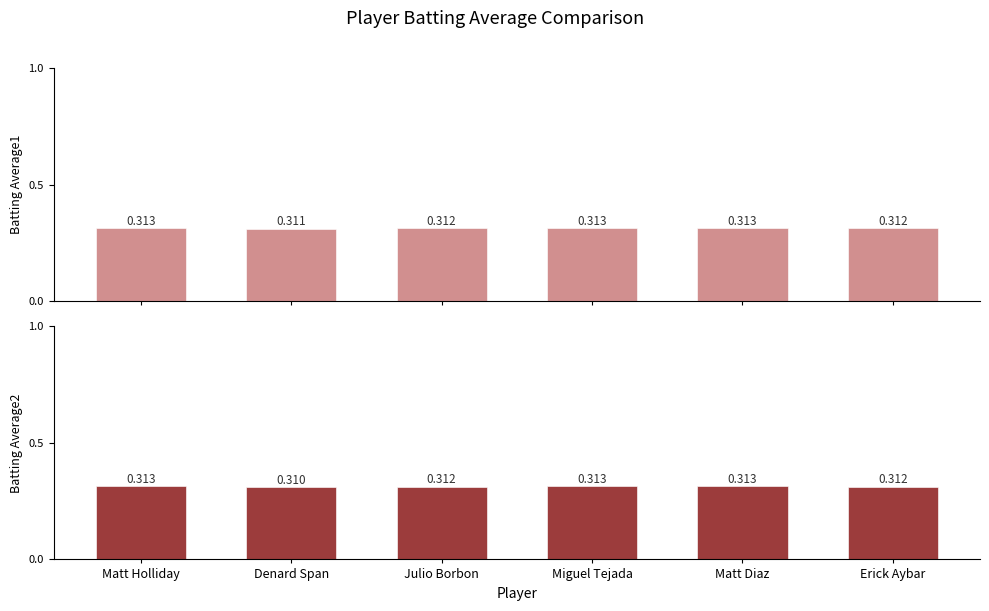

What is the label of the 4th bar from the left?

Miguel Tejada